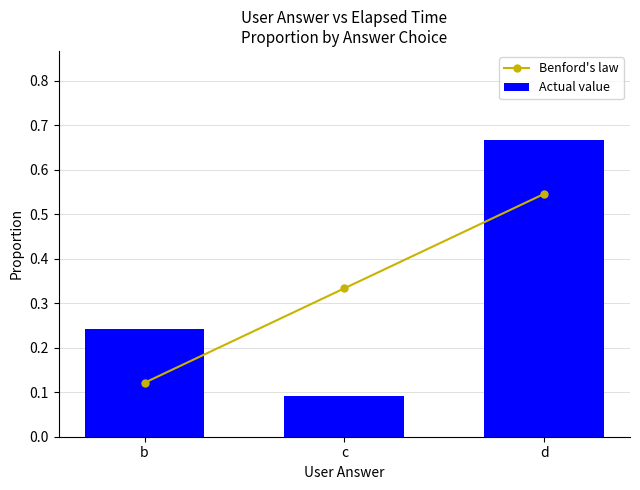

The value of Actual value at c is 0.1. True or false?

True